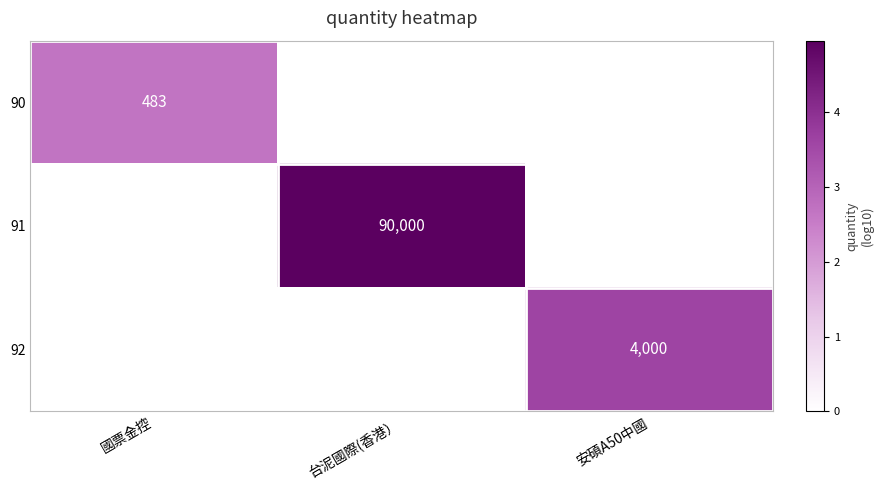

Is it true that 91 equals 90000 at 台泥國際(香港）?

True